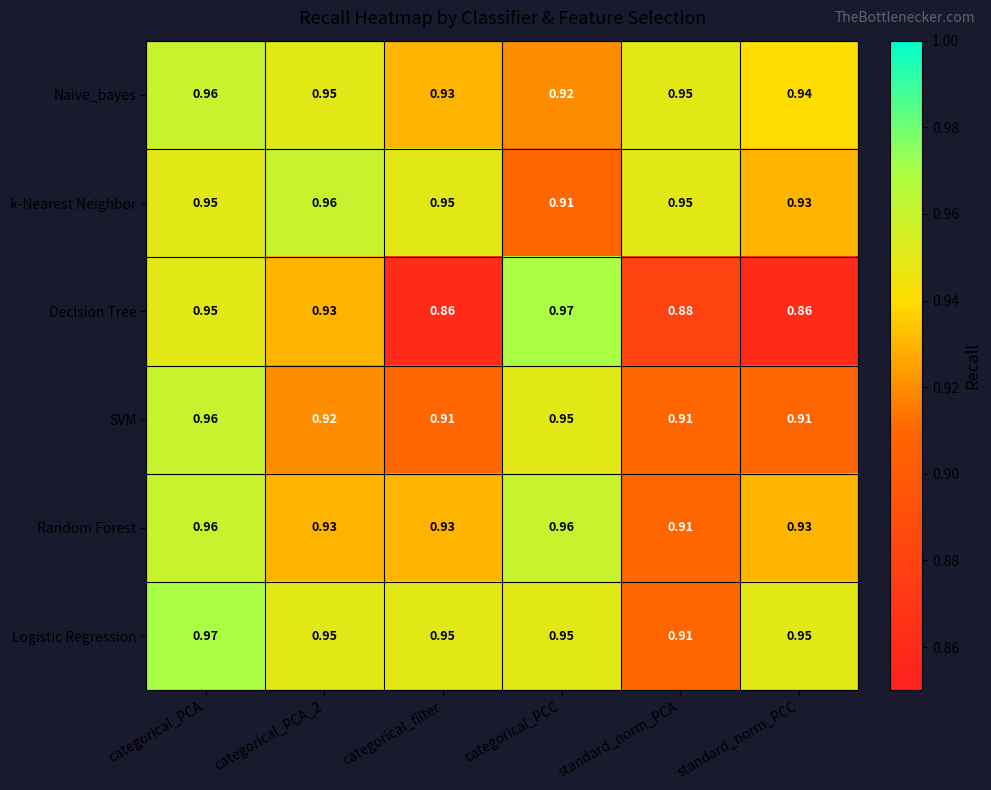

Which series has the largest range (max minus min)?

Decision Tree